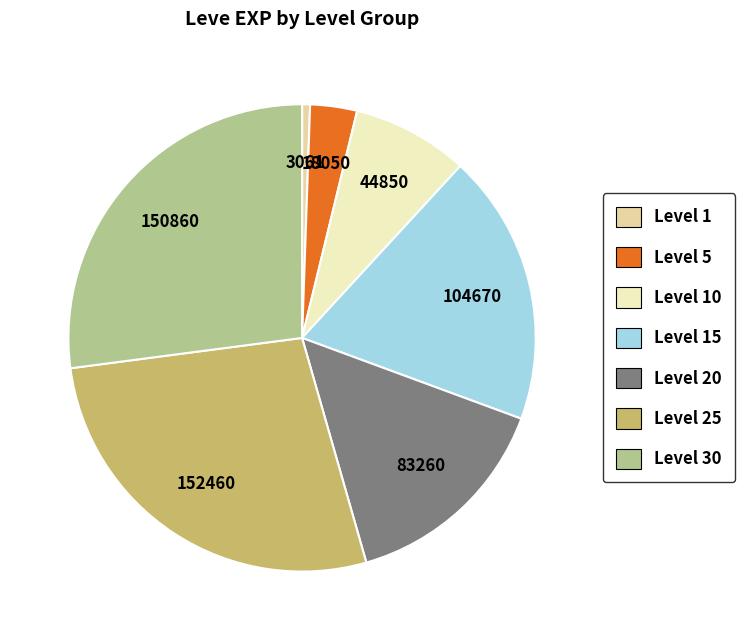

Is there a majority slice in this chart?

No